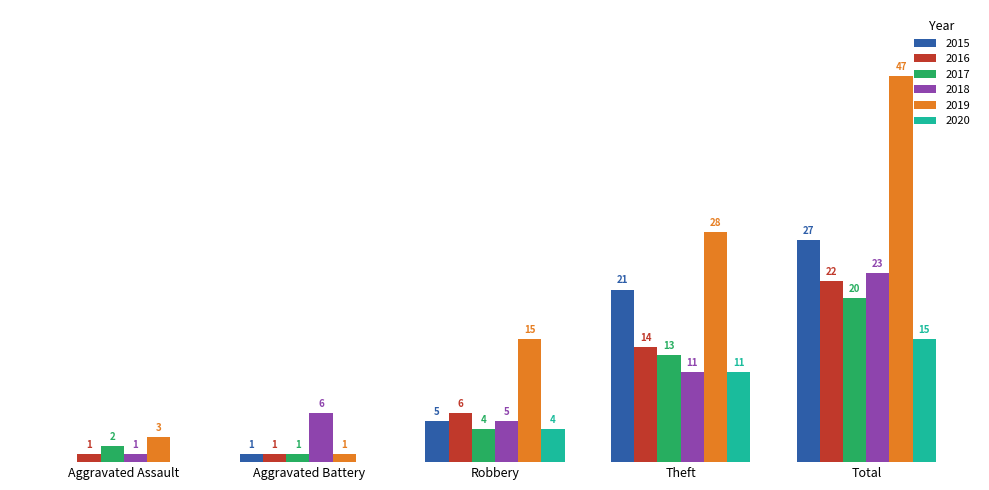

Where is 2020 nearest to the value 7?

Robbery